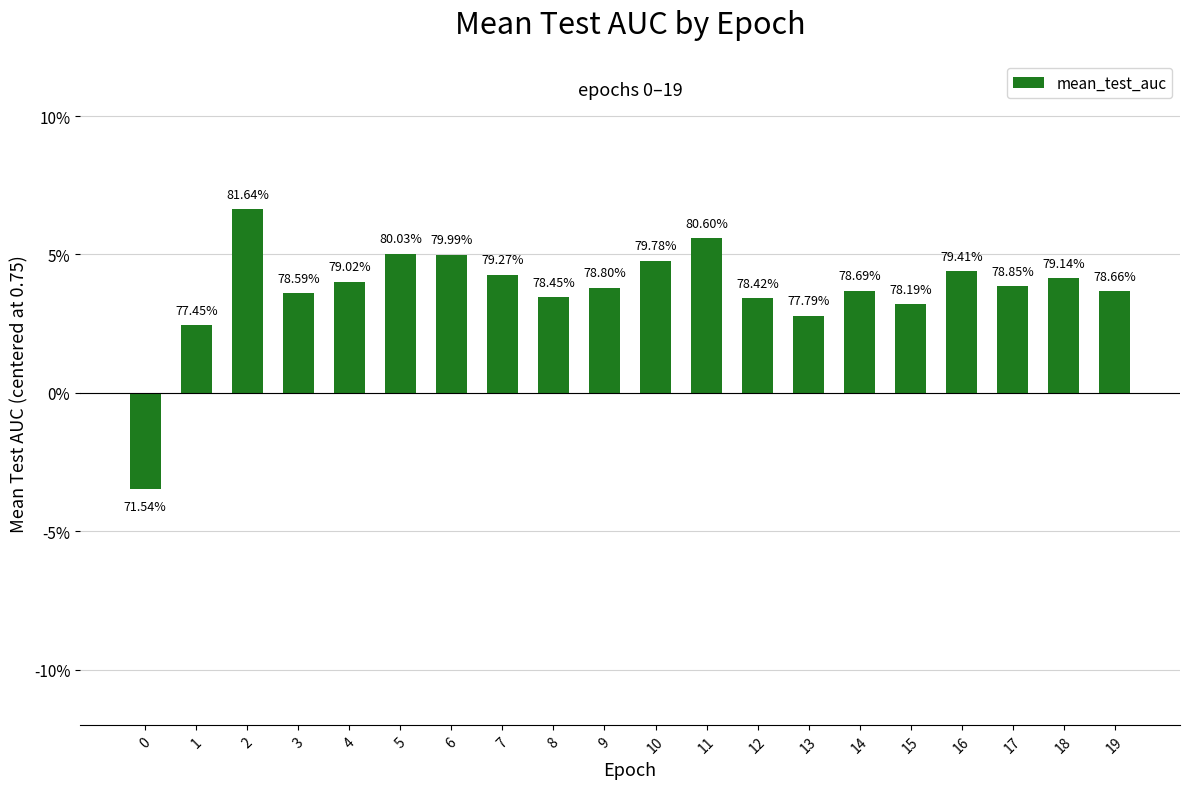

What is the sum of all values?

0.7